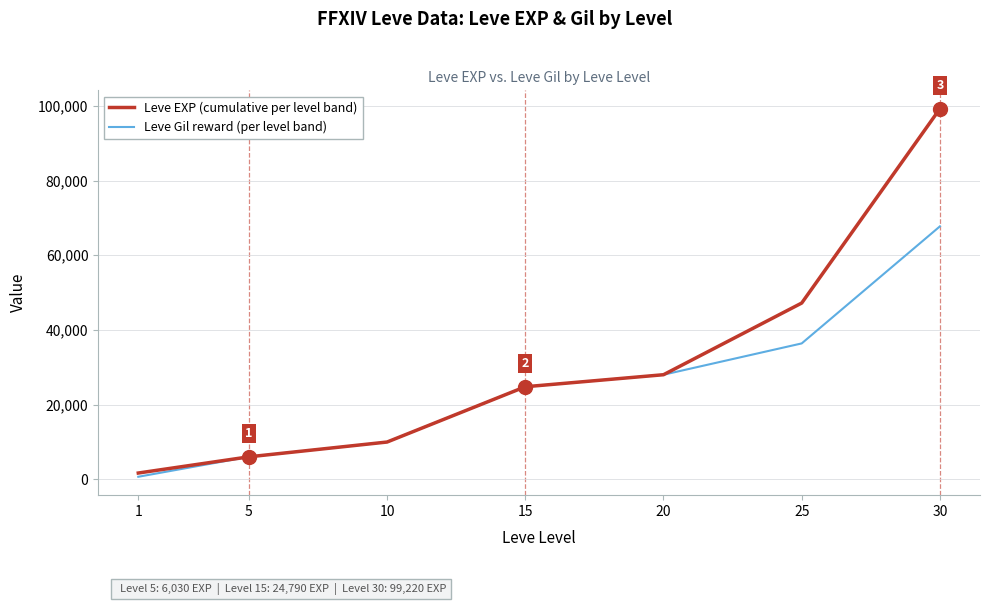

List the labels in order of Leve Gil reward (per level band) value, smallest first.

1, 5, 10, 15, 20, 25, 30